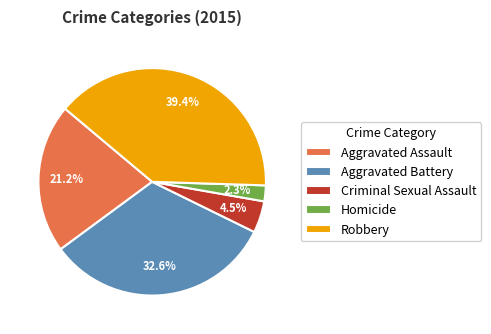

Combined, what portion of the pie is Aggravated Battery and Criminal Sexual Assault?

37.1%